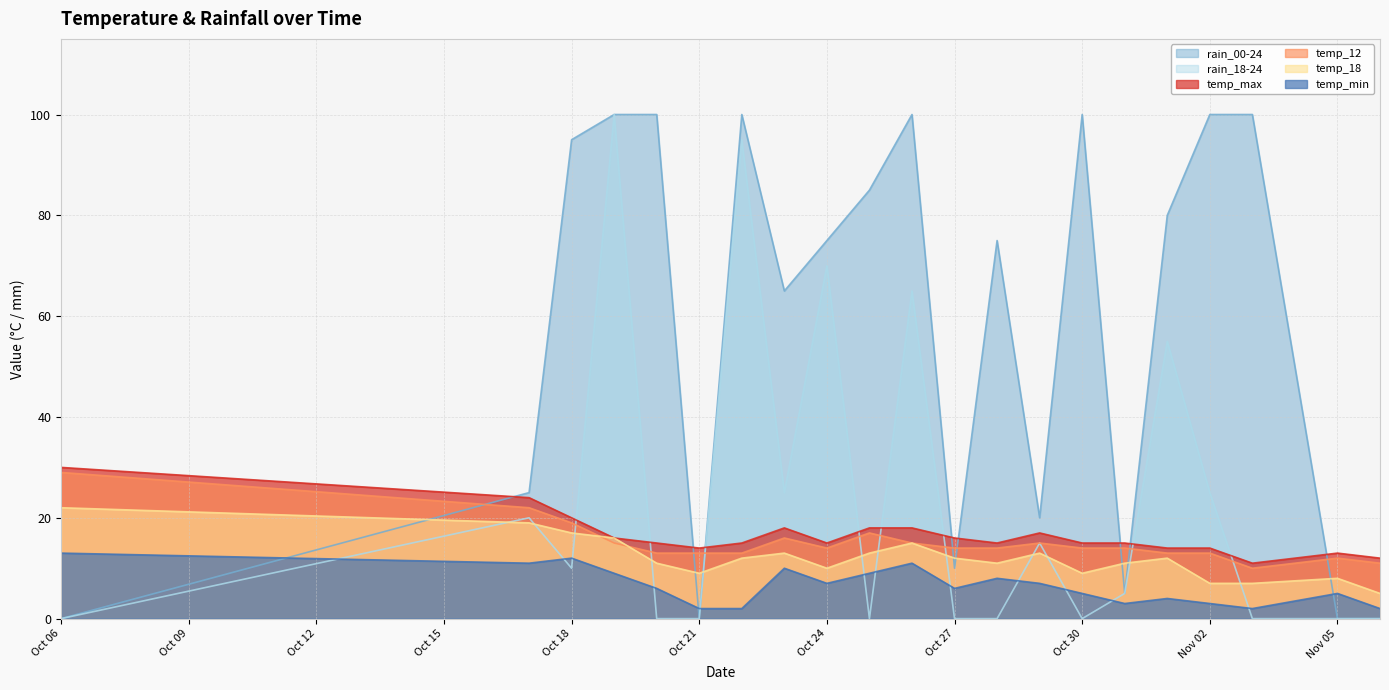

What is the label of the 19th point from the left?

2023-11-03